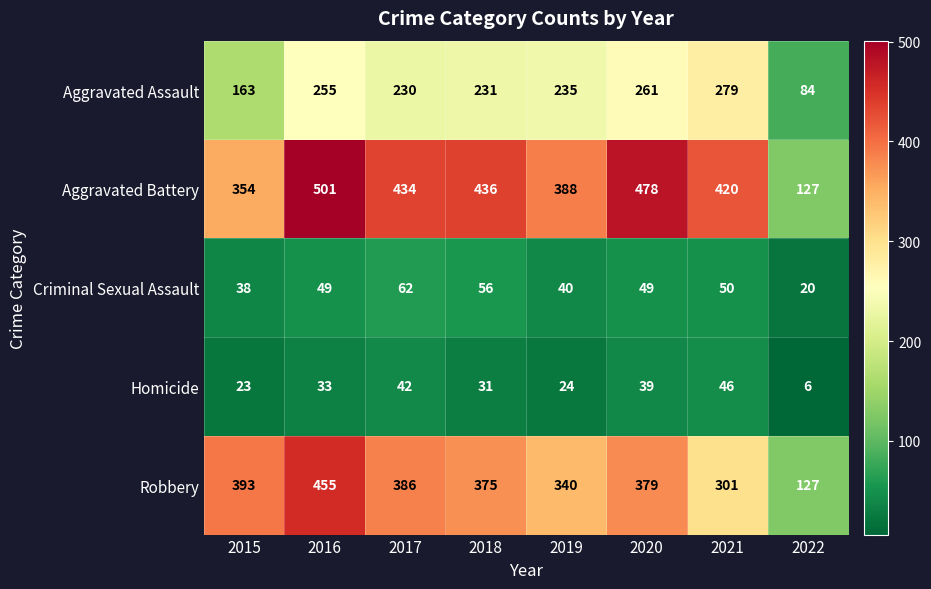

Rank the series by their maximum value, from highest to lowest.

Aggravated Battery, Robbery, Aggravated Assault, Criminal Sexual Assault, Homicide